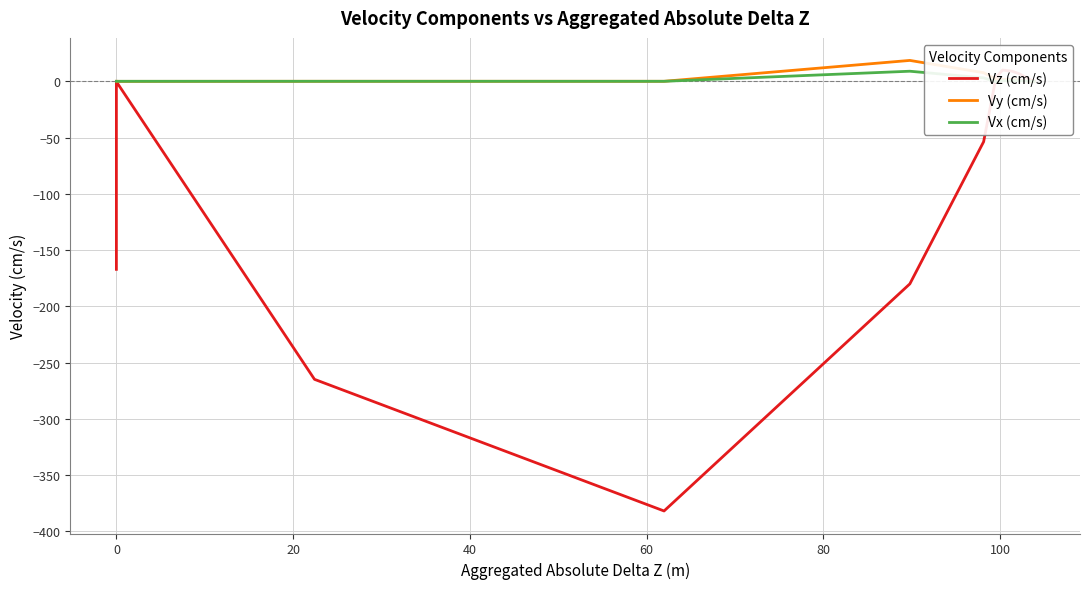

How many positive values does the Vx (cm/s) series have?

26